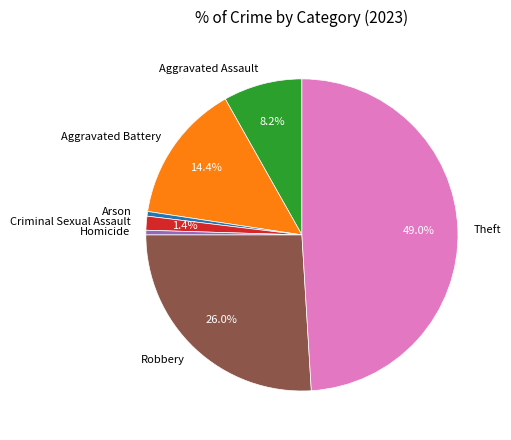

How many segments does this pie chart have?

7